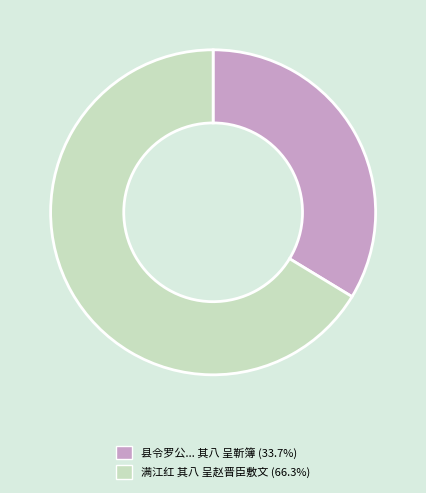

Combined, do 县令罗公... 其八 呈靳簿 (33.7%) and 满江红 其八 呈赵晋臣敷文 (66.3%) account for over 50%?

Yes